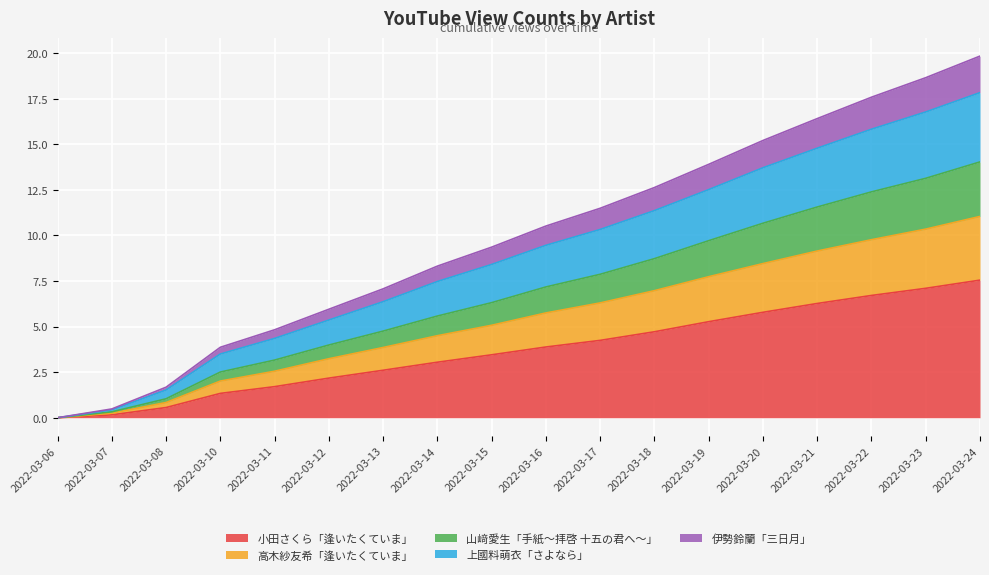

Between 2022-03-08 and 2022-03-15, which is larger?

2022-03-15